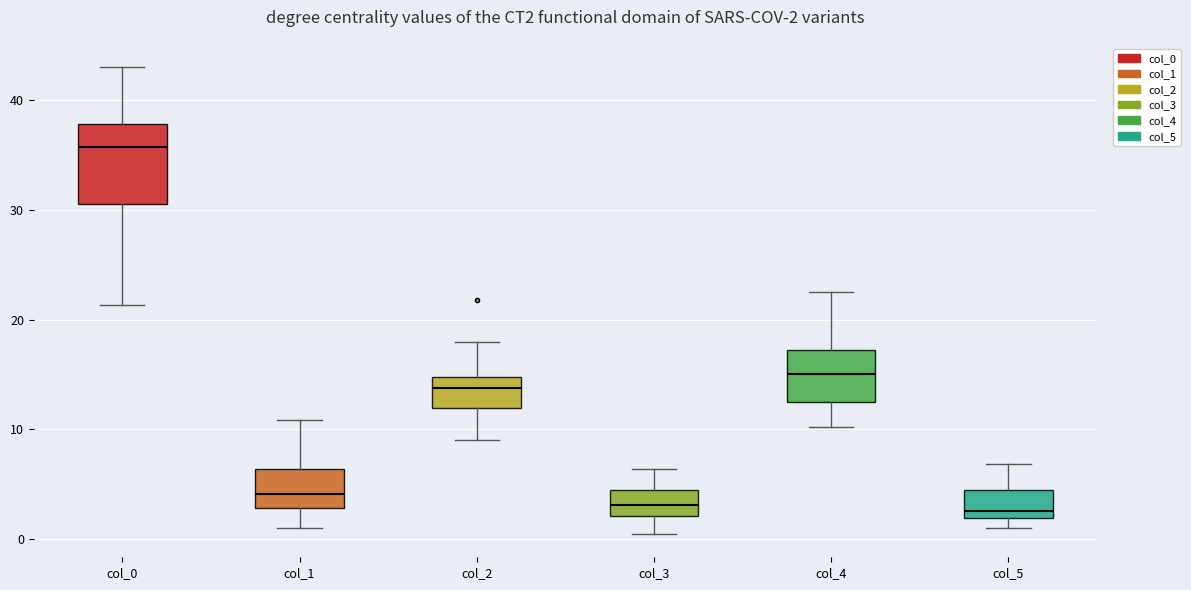

Which box is the tallest, from its lower edge to its upper edge?

col_0